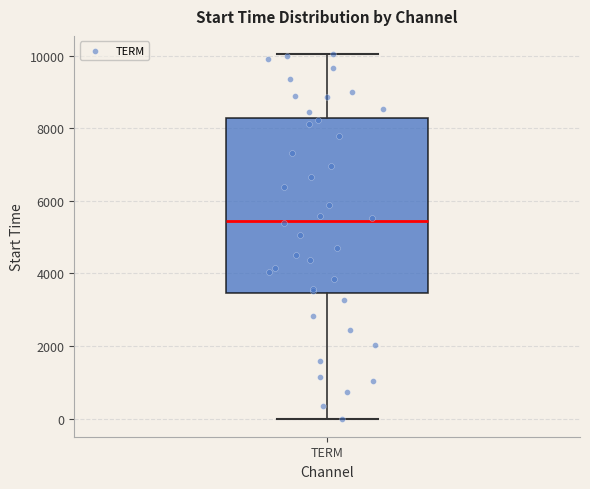

Transcribe this box plot: give where the median line is, the range the box spans, and where the two whiskers end, as read against the y-axis. The values are not printed on the chart, so give them approximately, as read against the axis.

median 5400, box 3400 to 8200, whiskers 0 to 10000